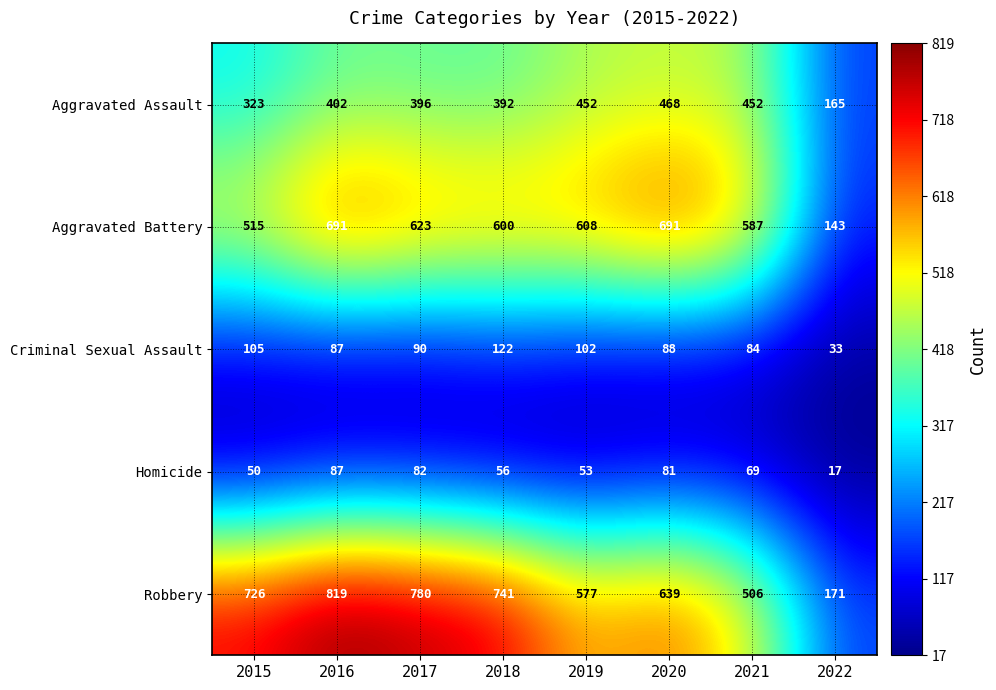

Which series has the widest spread of values?

Robbery